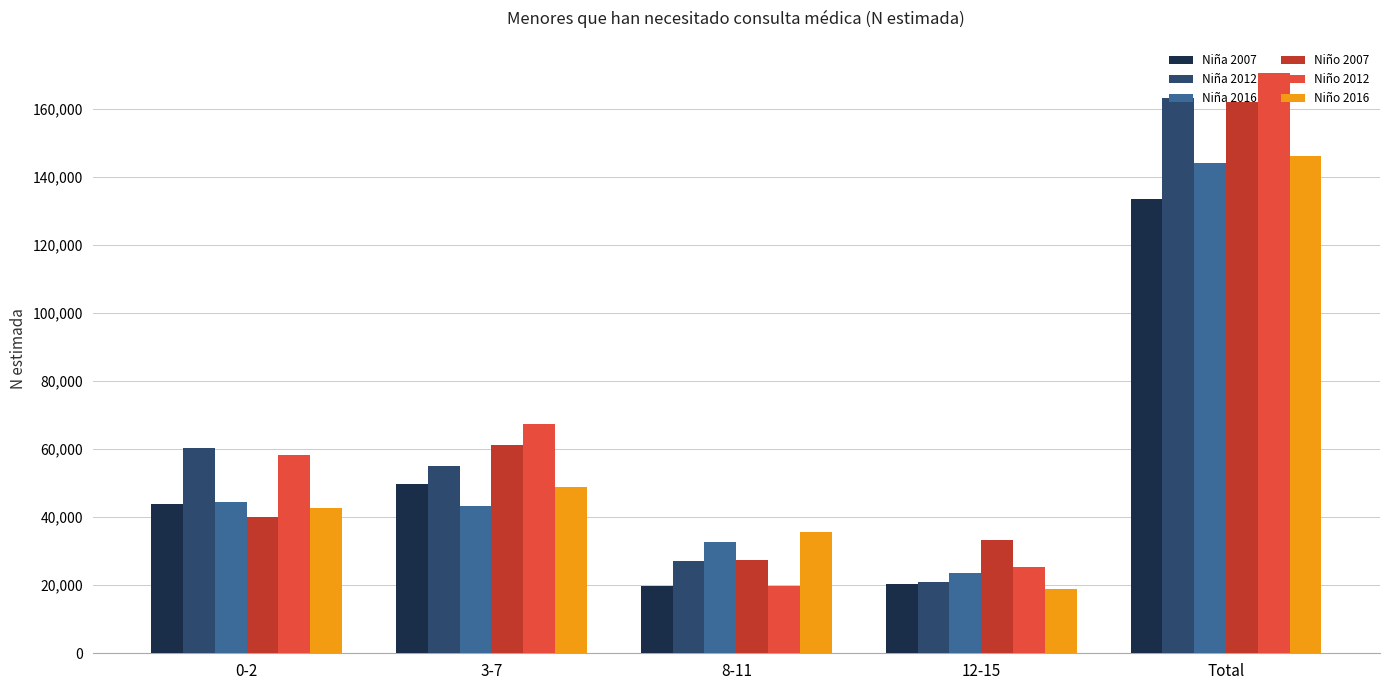

List the labels in order of Niño 2012 value, smallest first.

8-11, 12-15, 0-2, 3-7, Total